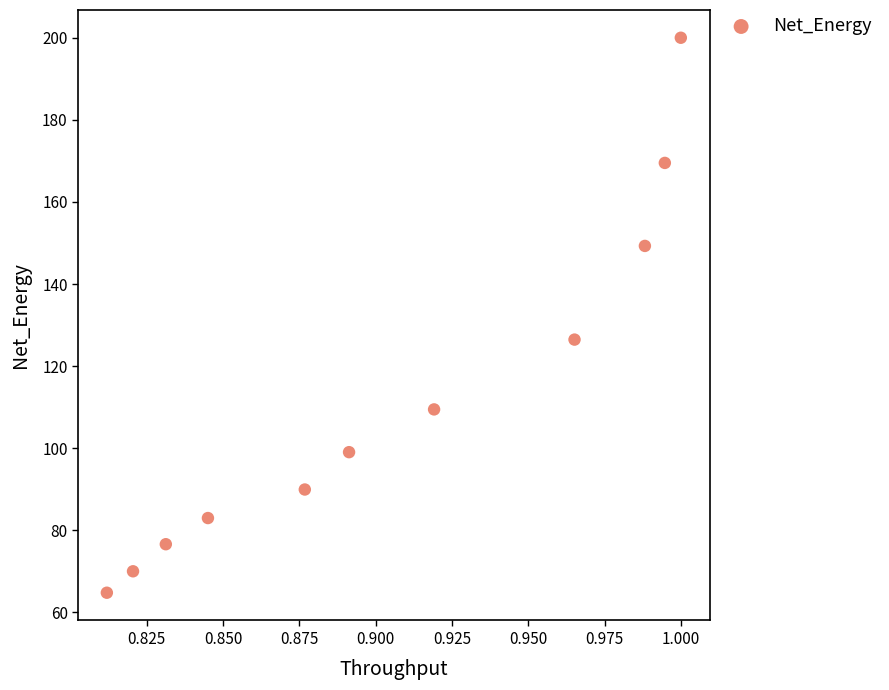

What Y value in the scatter plot is closest to 132?

126.5